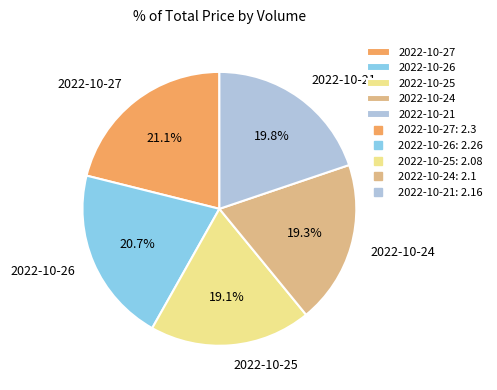

Approximately how many times larger is the value at 2022-10-24 compared to 2022-10-25?

1.0